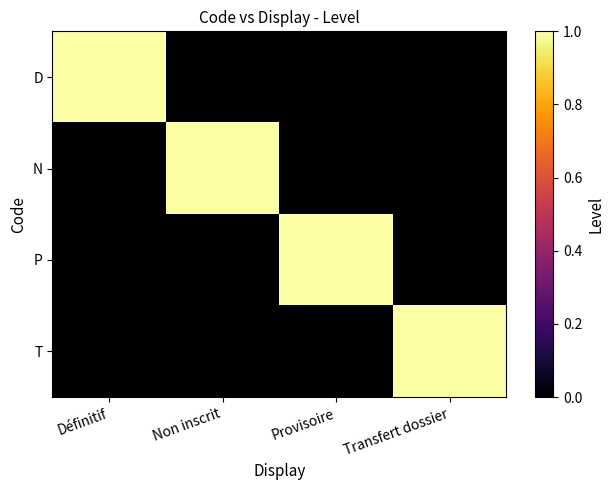

Reading left to right, list all the values displayed in this chart.

D: Définitif=1	Non inscrit=0	Provisoire=0	Transfert dossier=0
N: Définitif=0	Non inscrit=1	Provisoire=0	Transfert dossier=0
P: Définitif=0	Non inscrit=0	Provisoire=1	Transfert dossier=0
T: Définitif=0	Non inscrit=0	Provisoire=0	Transfert dossier=1